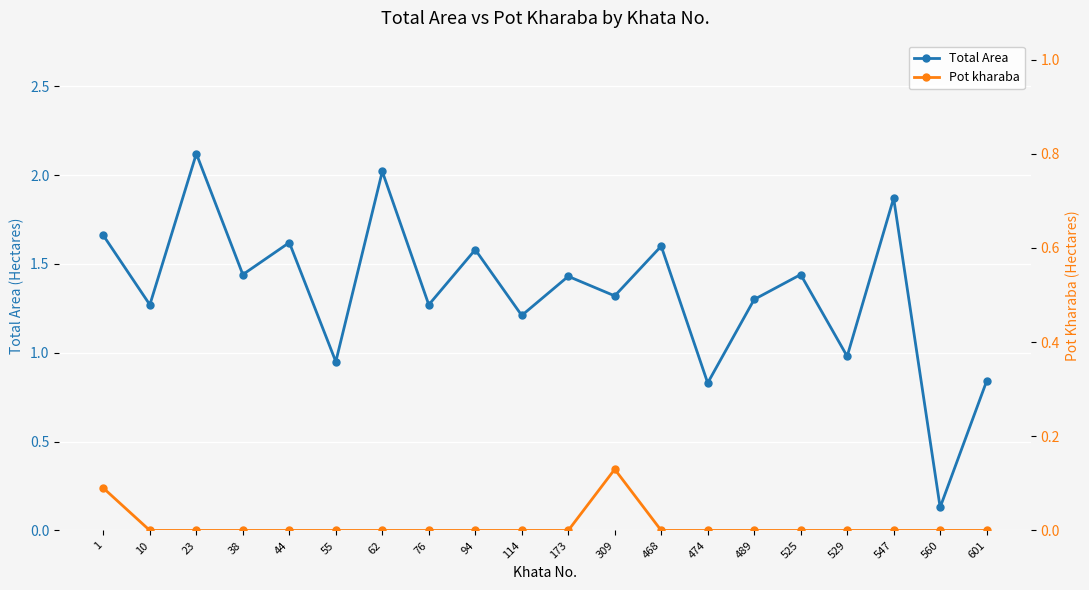

How many values in the Total Area series are below 1?

5